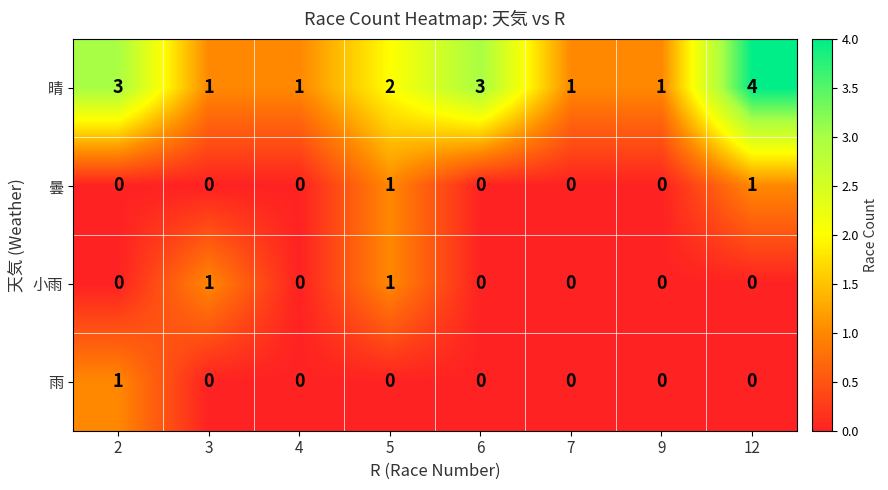

Which series changed the most between 2 and 4?

晴